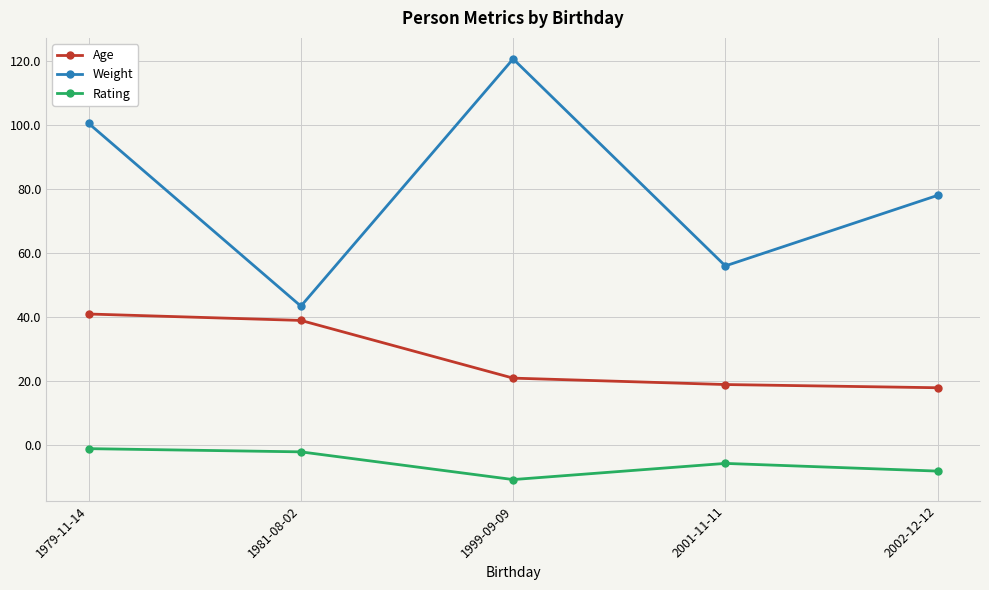

What are all the series names shown in the legend?

Age, Weight, Rating